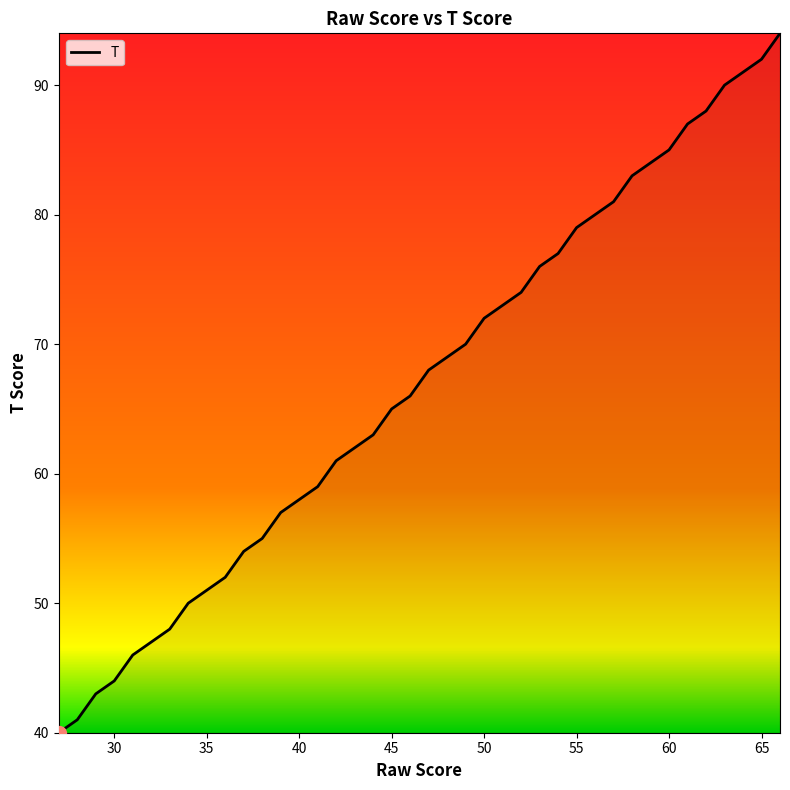

What is the smallest value displayed?

40